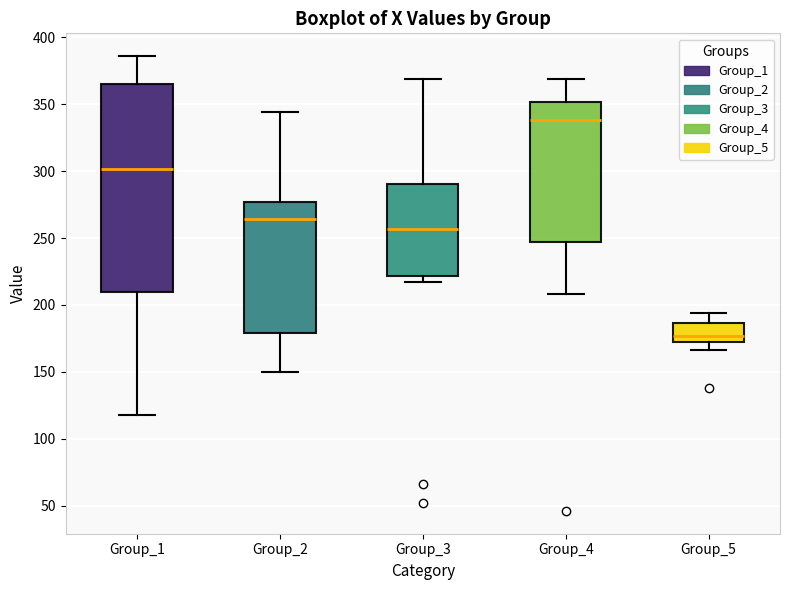

Reading left to right, transcribe this box plot: for each box, give where its median line is, the range the box spans, and where its two whiskers end, as read against the y-axis. The values are not printed on the chart, so give them approximately, as read against the axis.

Group_1: median 300, box 210 to 365, whiskers 120 to 385
Group_2: median 265, box 180 to 275, whiskers 150 to 345
Group_3: median 255, box 220 to 290, whiskers 215 to 370
Group_4: median 340, box 245 to 350, whiskers 210 to 370
Group_5: median 175, box 170 to 185, whiskers 165 to 195